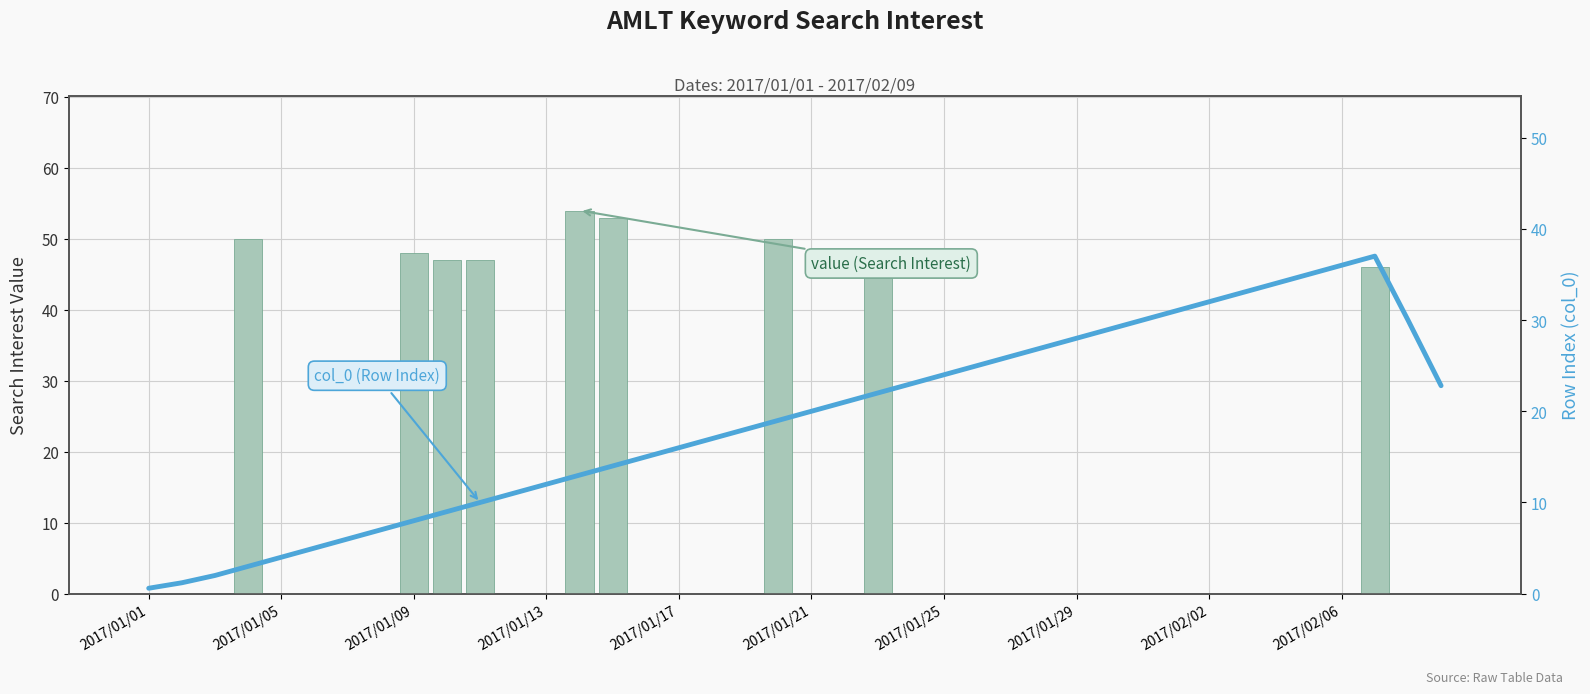

Are the bars horizontal?

No